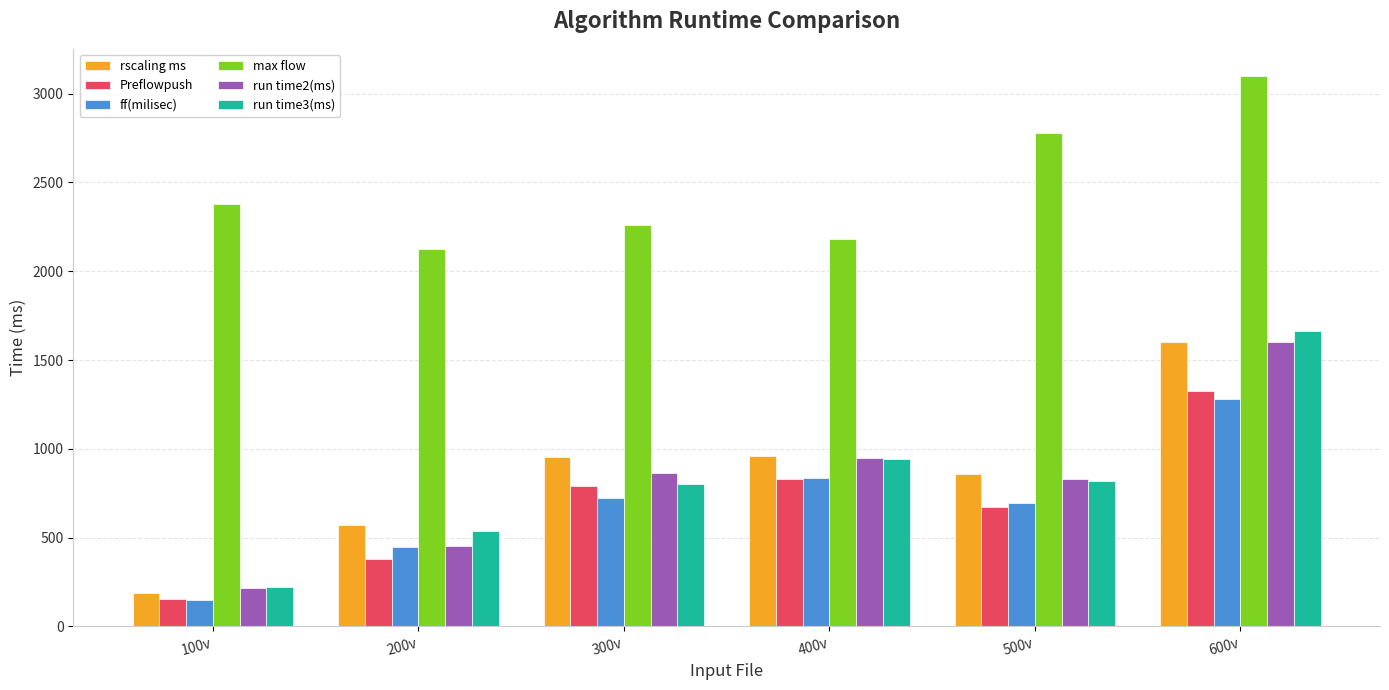

What is the difference between the maximum and minimum values in the rscaling ms series?

1413